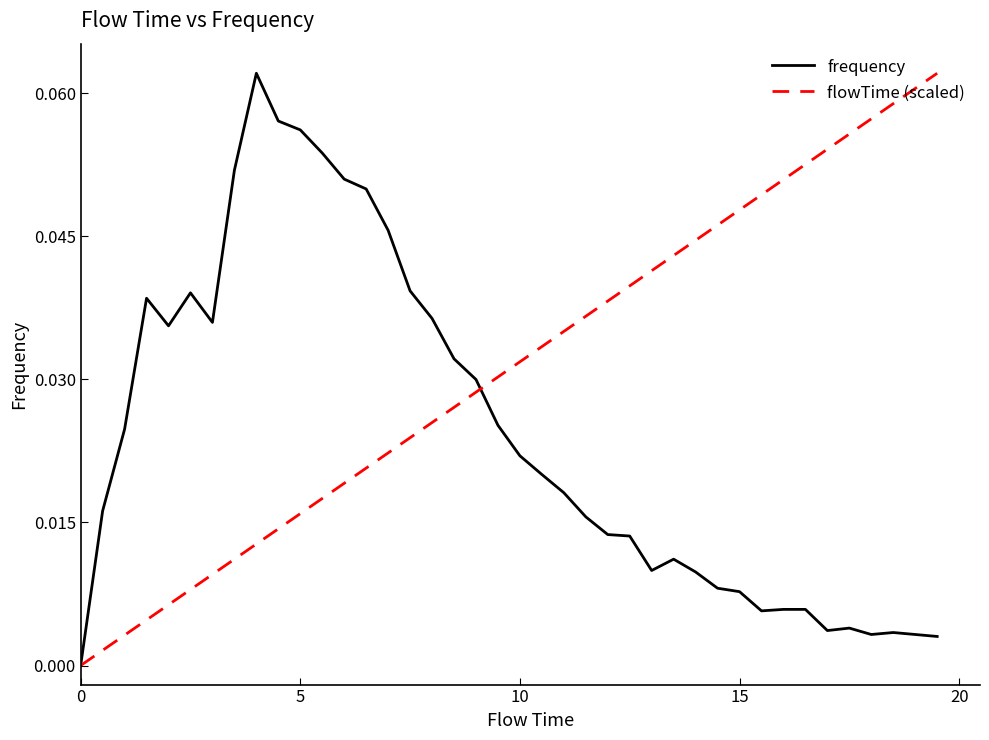

List the series in order of their overall mean, lowest first.

frequency, flowTime (scaled)